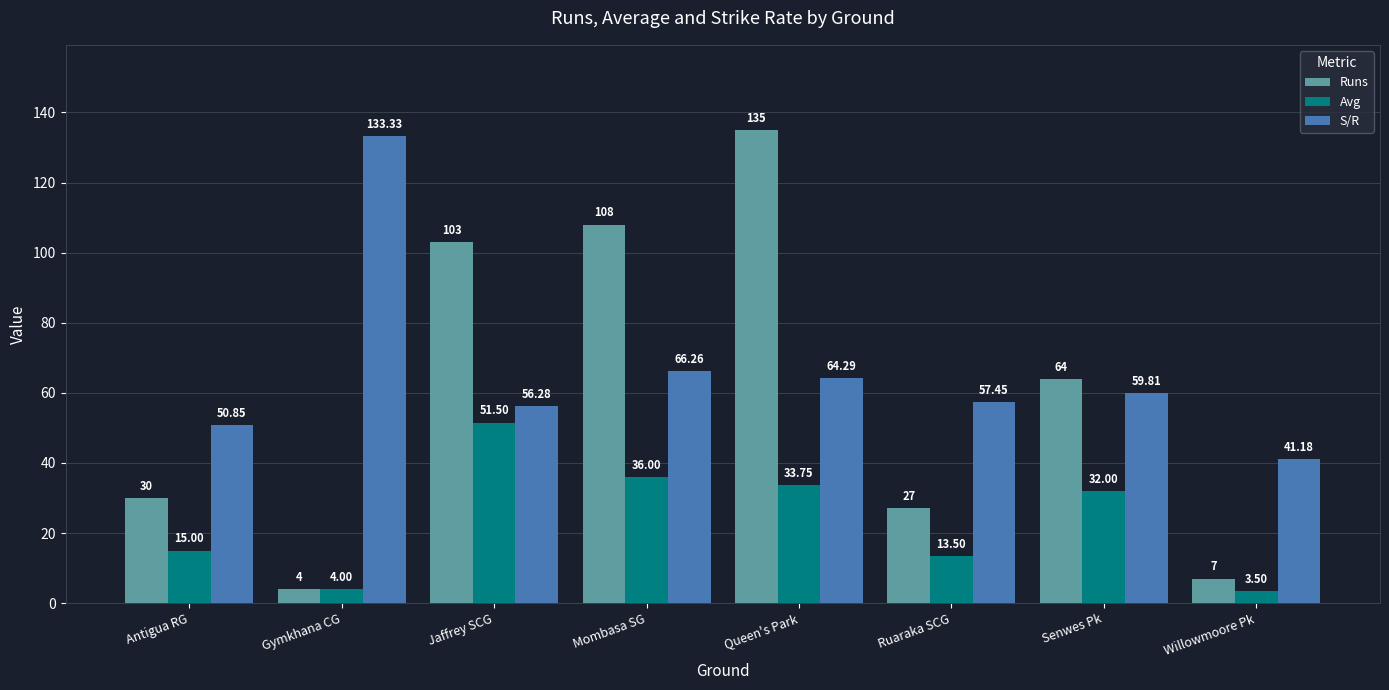

Which category has the lowest value in the Avg series?

Willowmoore Pk